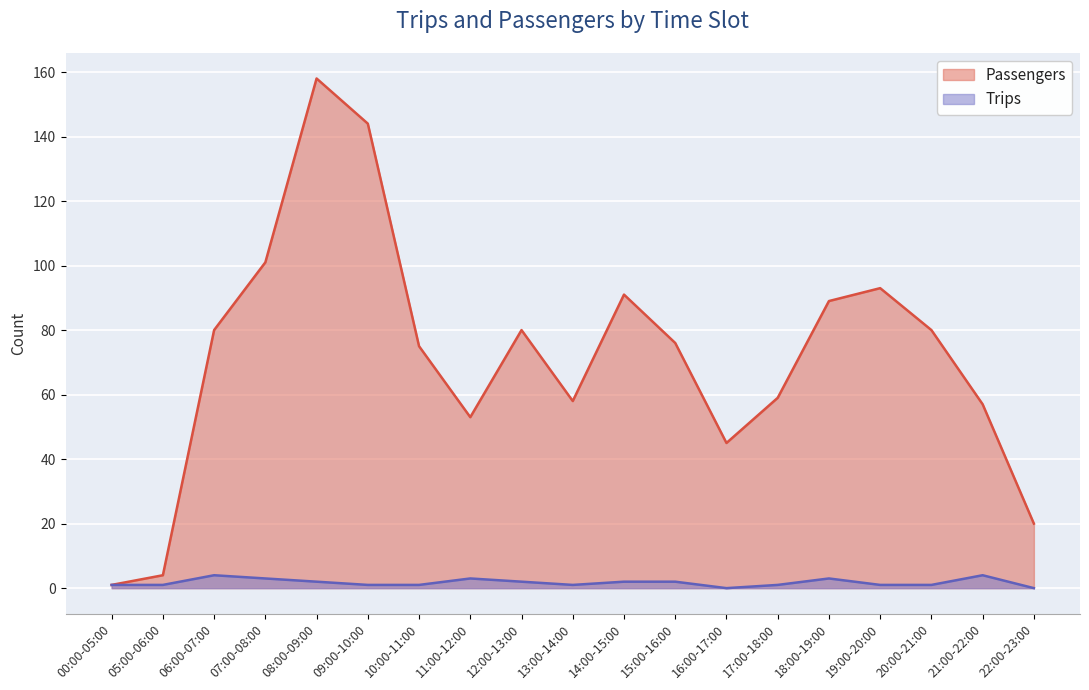

Which series has the largest range (max minus min)?

Passengers